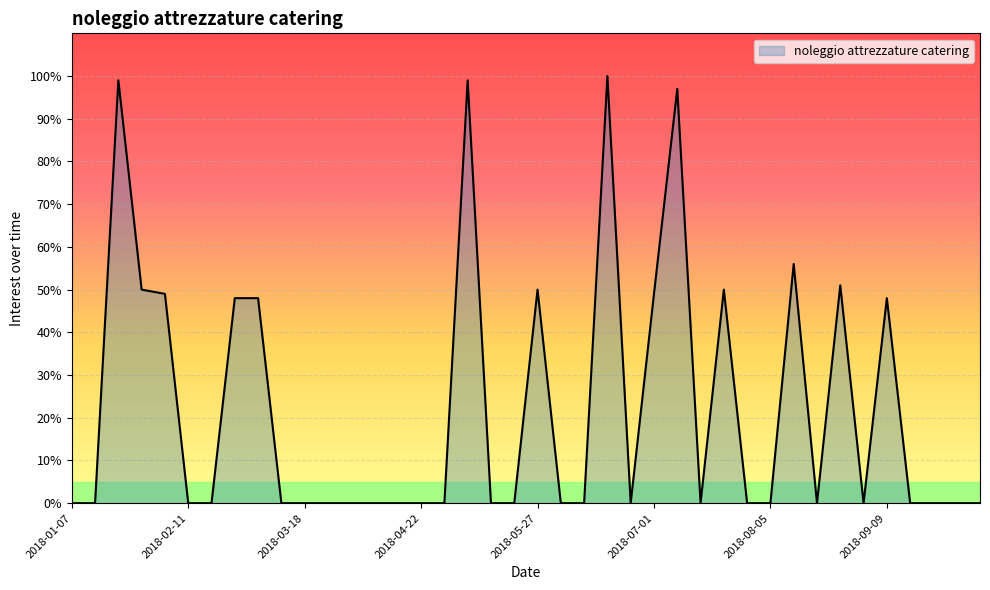

What is the greatest value displayed?

100